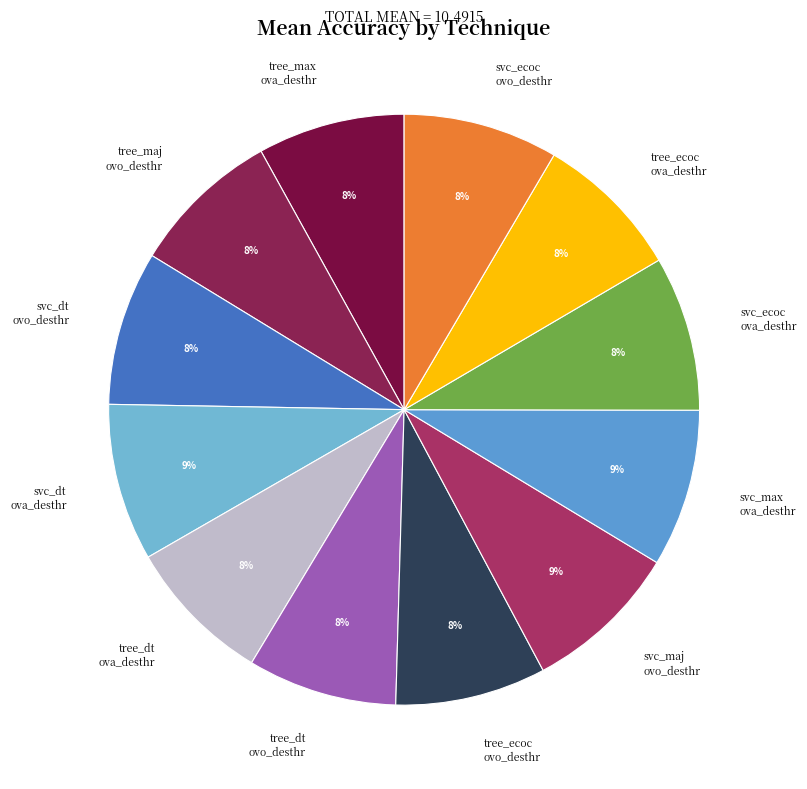

Is there a majority slice in this chart?

No